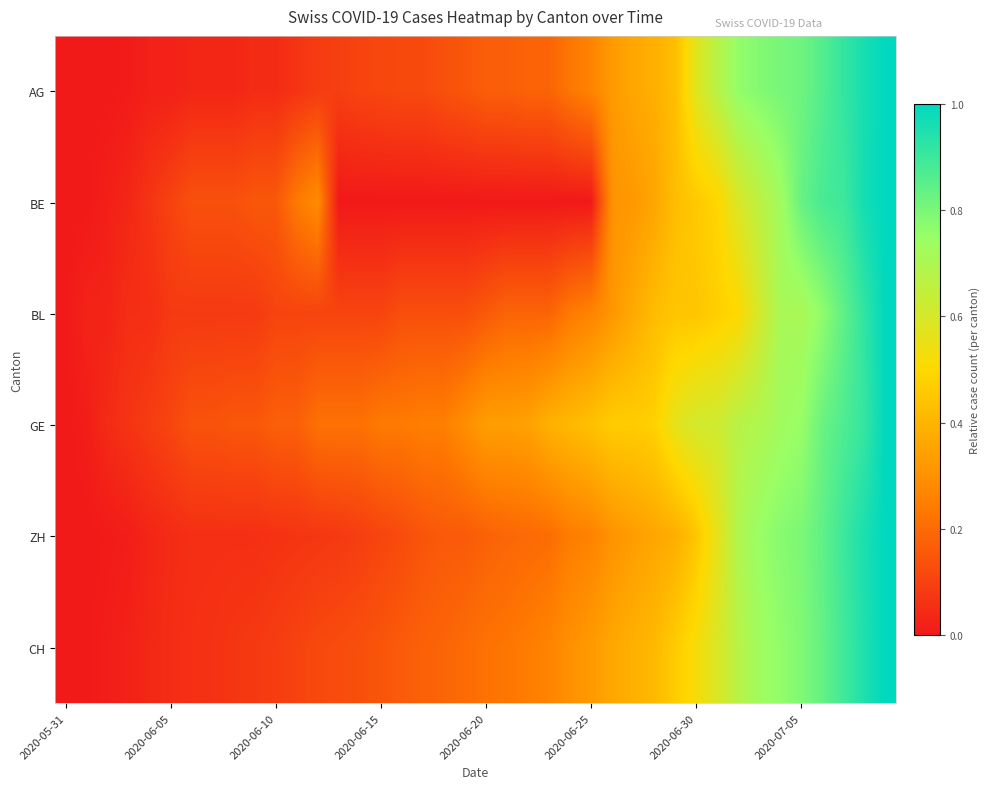

How many distinct data groups are displayed?

6